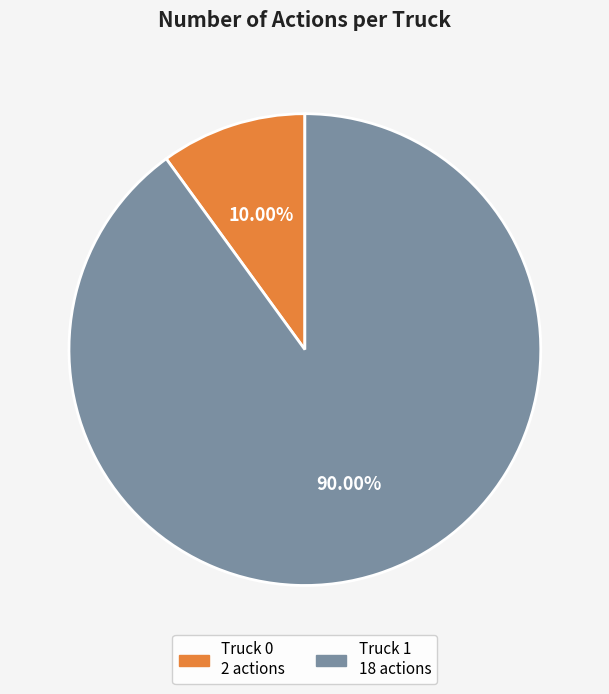

Between Truck 1 and Truck 0, which is larger?

Truck 1